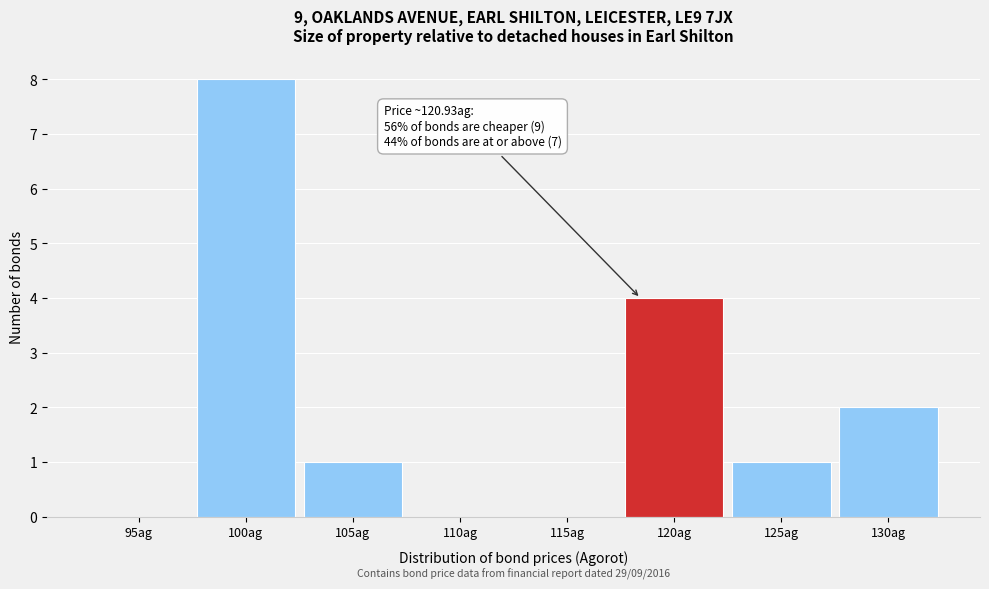

Reading left to right, extract all data points from this chart.

95ag=0	100ag=8	105ag=1	110ag=0	115ag=0	120ag=4	125ag=1	130ag=2